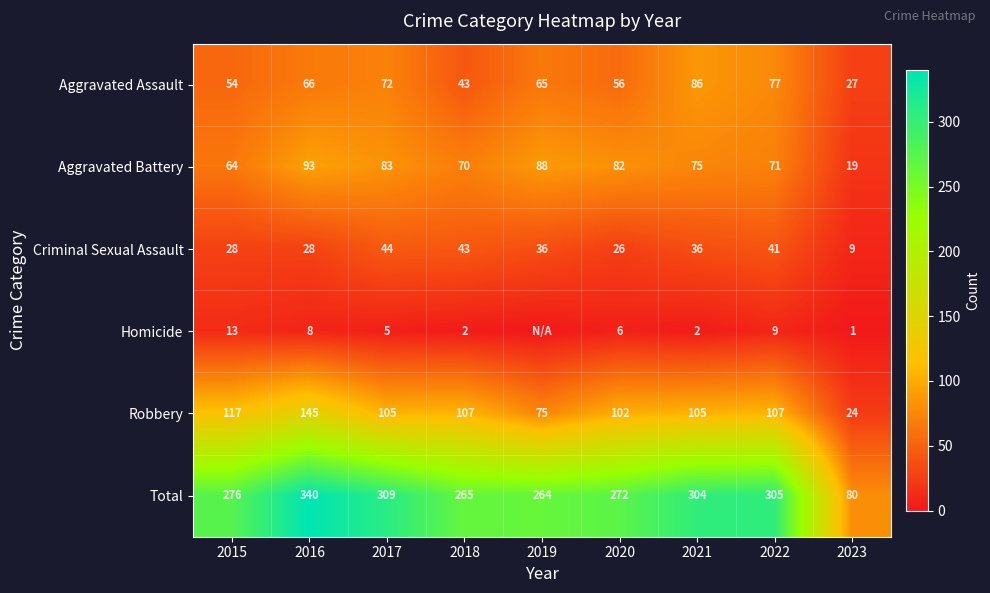

What is the maximum value shown in the chart?

340